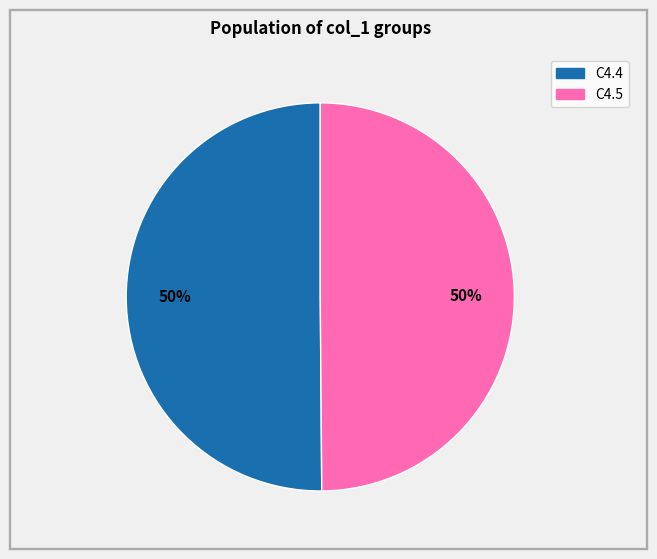

Is the sum of C4.5 and C4.4 greater than half?

Yes